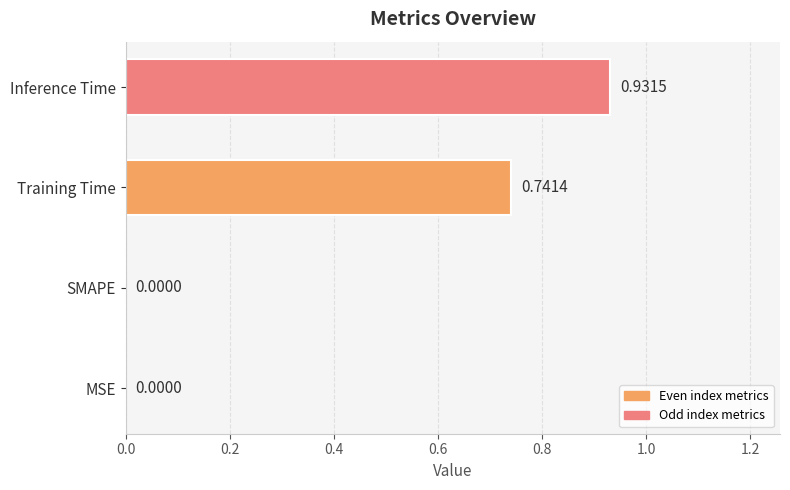

What is the sum of all values?

1.7